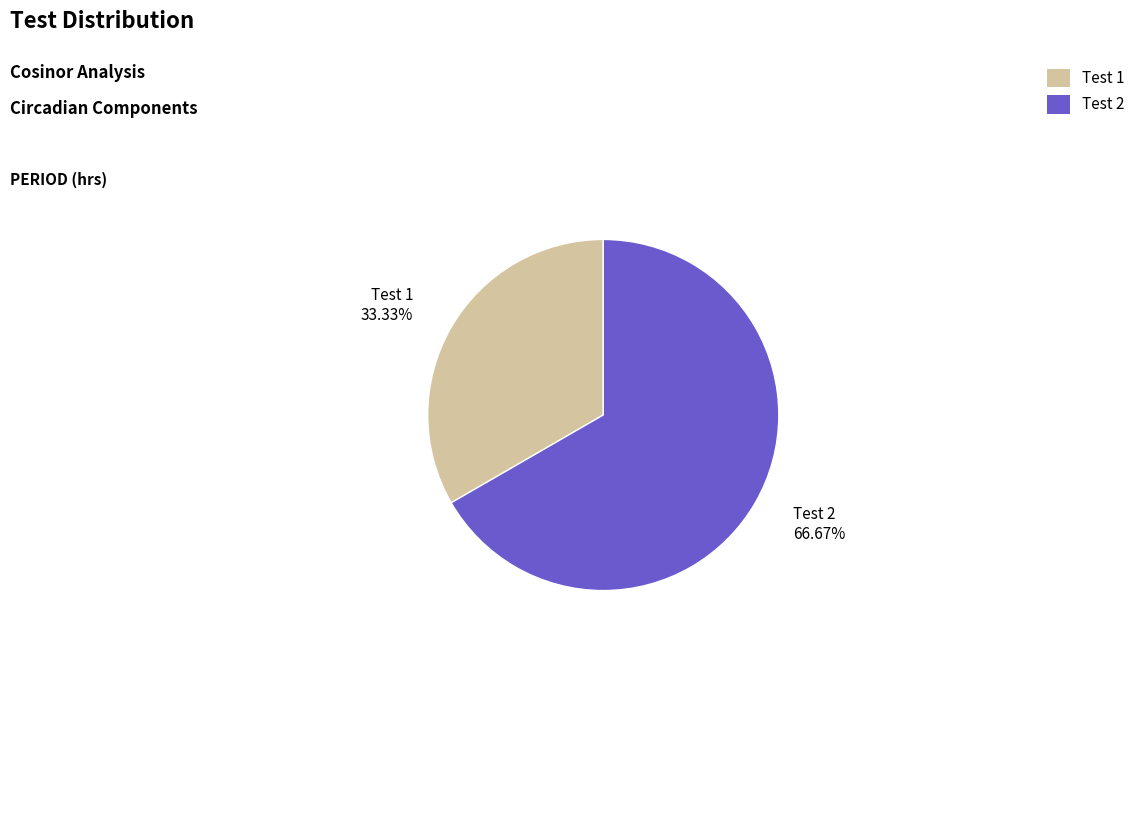

What is the ratio of the value at Test 1 33.33% to the value at Test 2 66.67%?

0.5